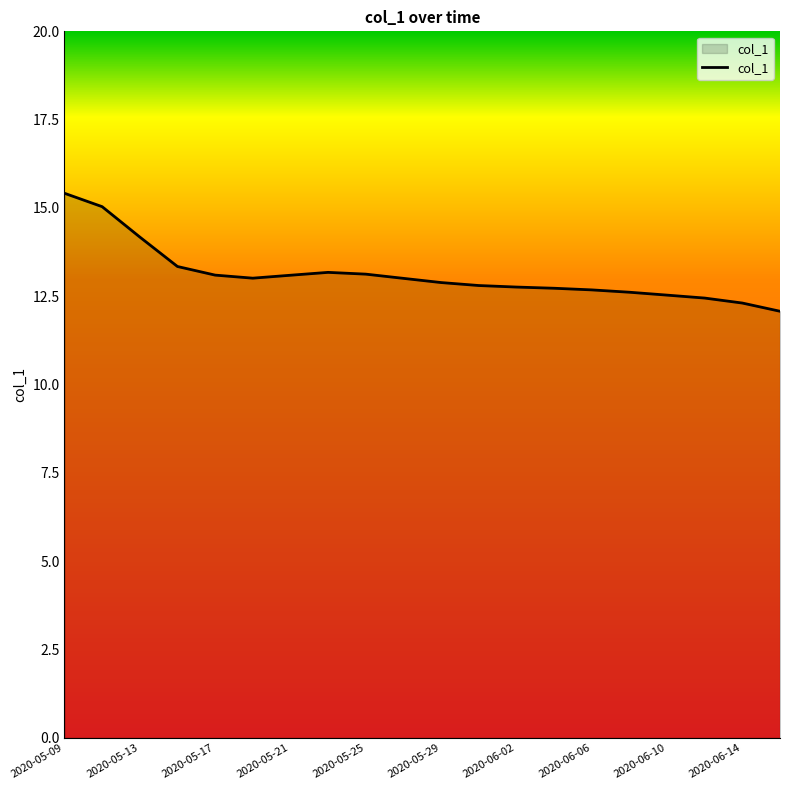

What is the difference between the maximum and minimum values?

3.3